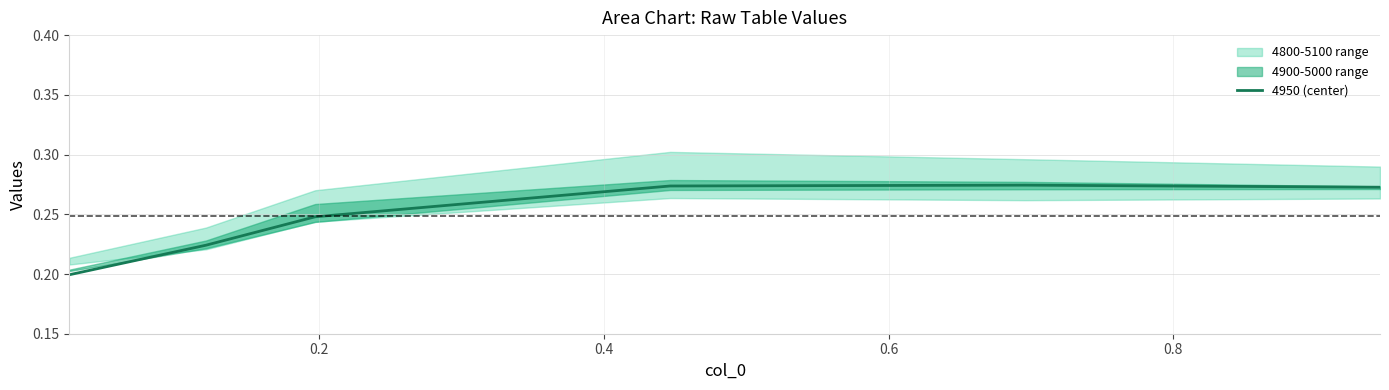

What is the difference between the second highest and minimum values?

0.1